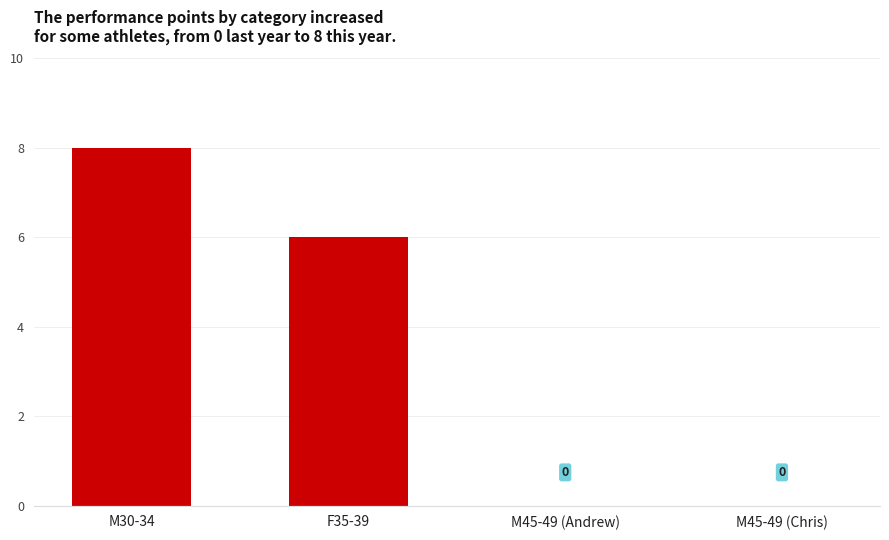

Which label corresponds to the largest value in the chart?

M30-34